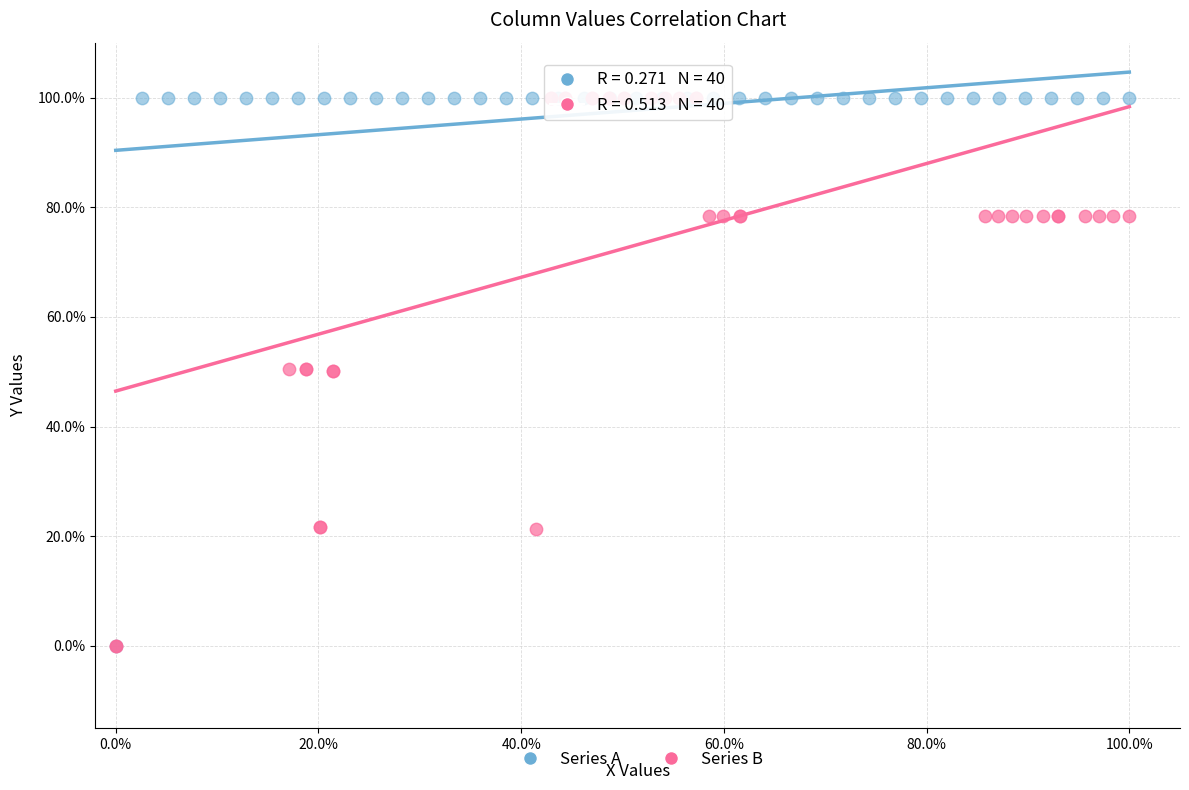

What are all the series names shown in the legend?

Series A, Series B